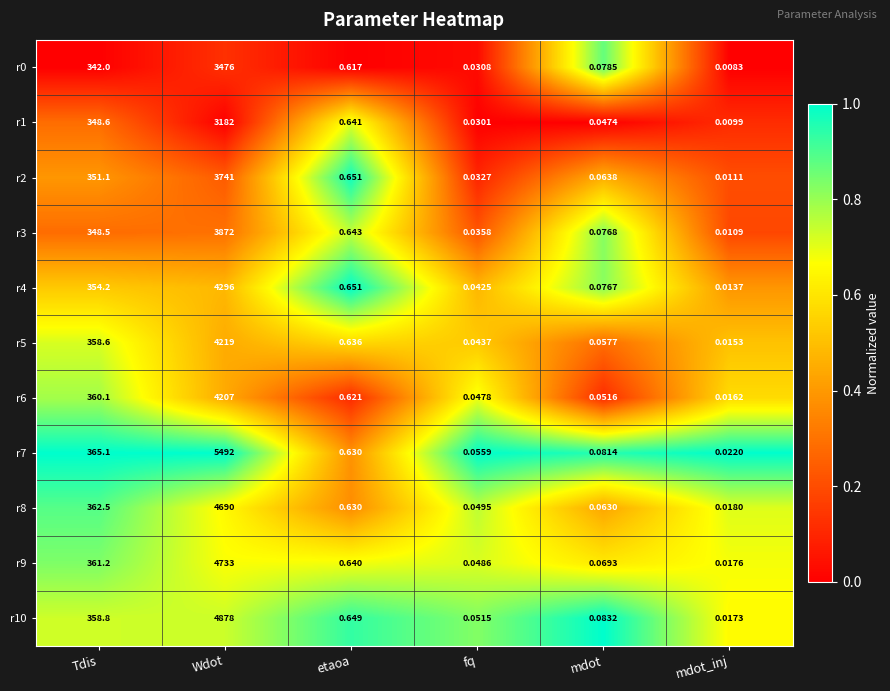

At which category is the sum across all series the highest?

Wdot